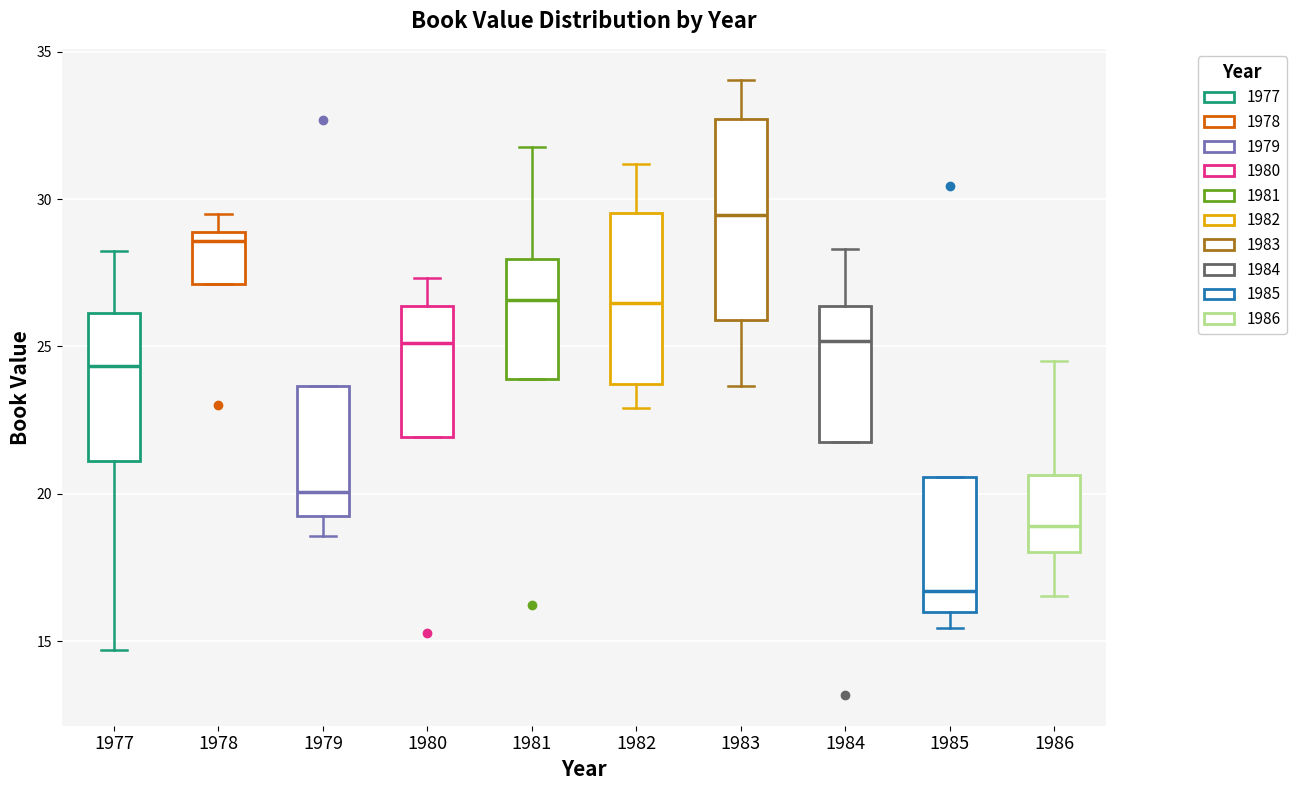

Where does the upper whisker of the box at x = 1980 end on the y-axis? The values are not printed on the chart, so give them approximately, as read against the axis.

27.5